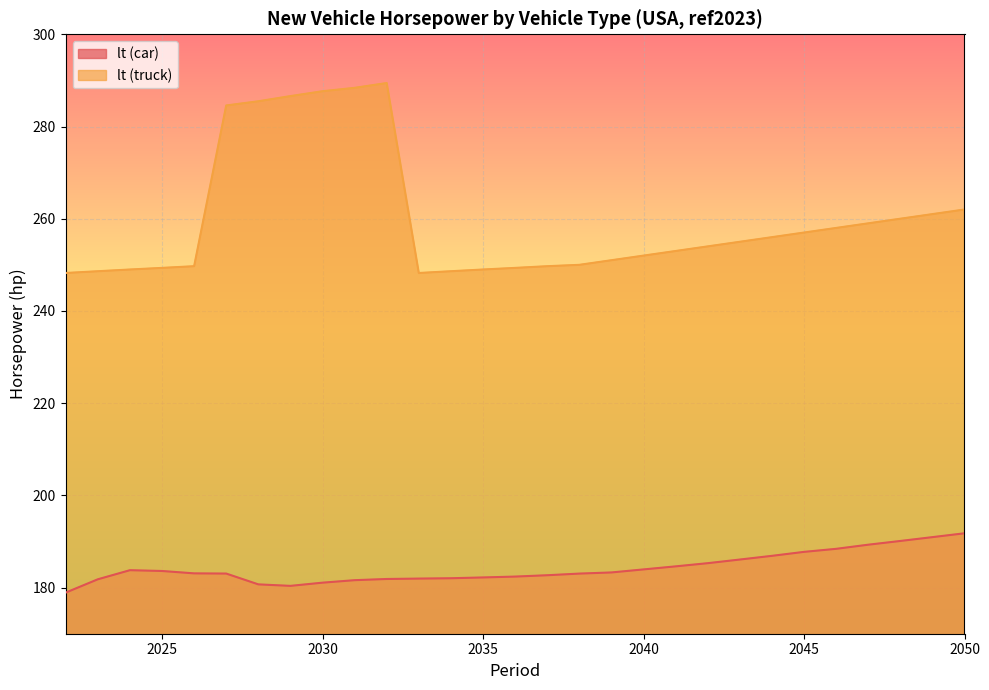

How many distinct data groups are displayed?

2